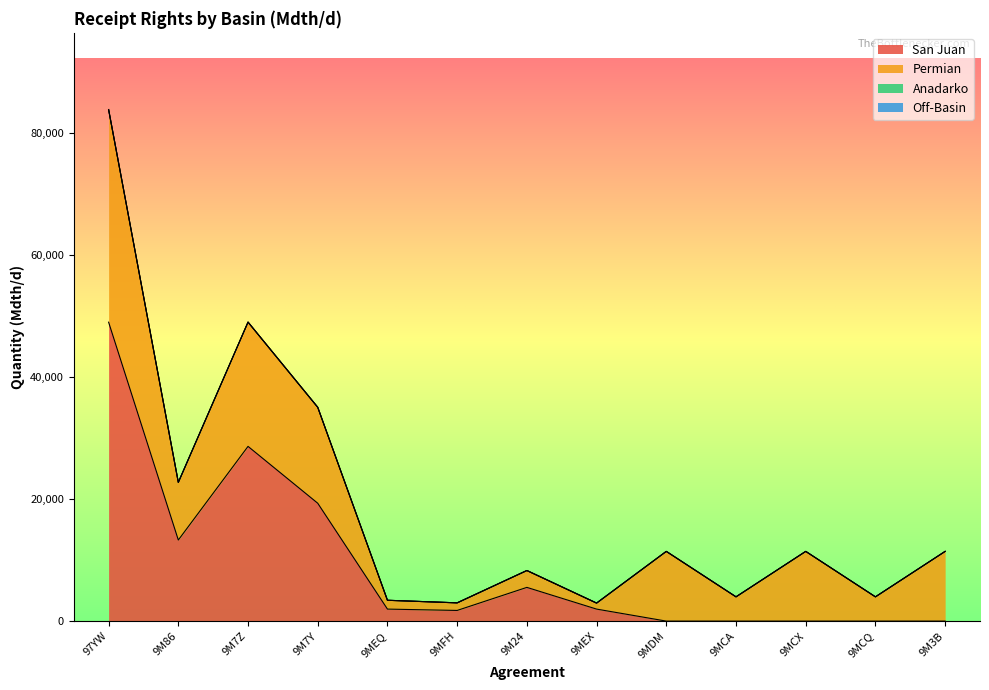

How many data points in San Juan are above 1967?

5